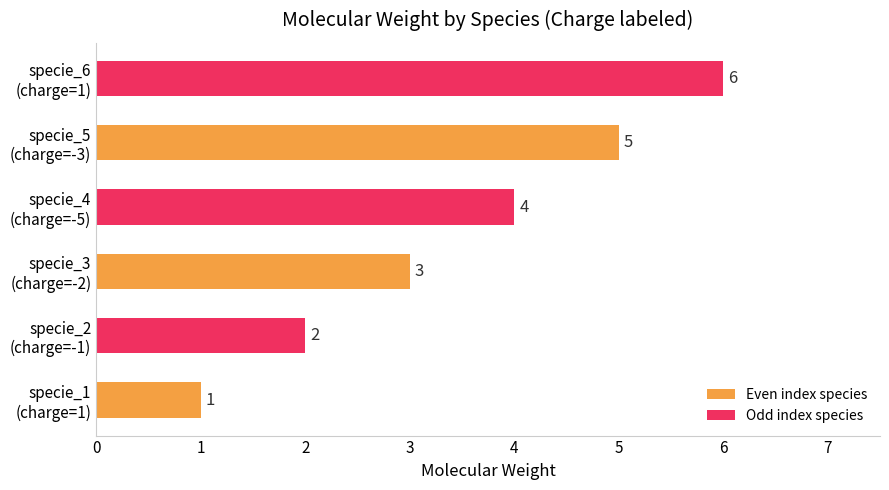

Where is the data nearest to the value 3?

specie_3
(charge=-2)